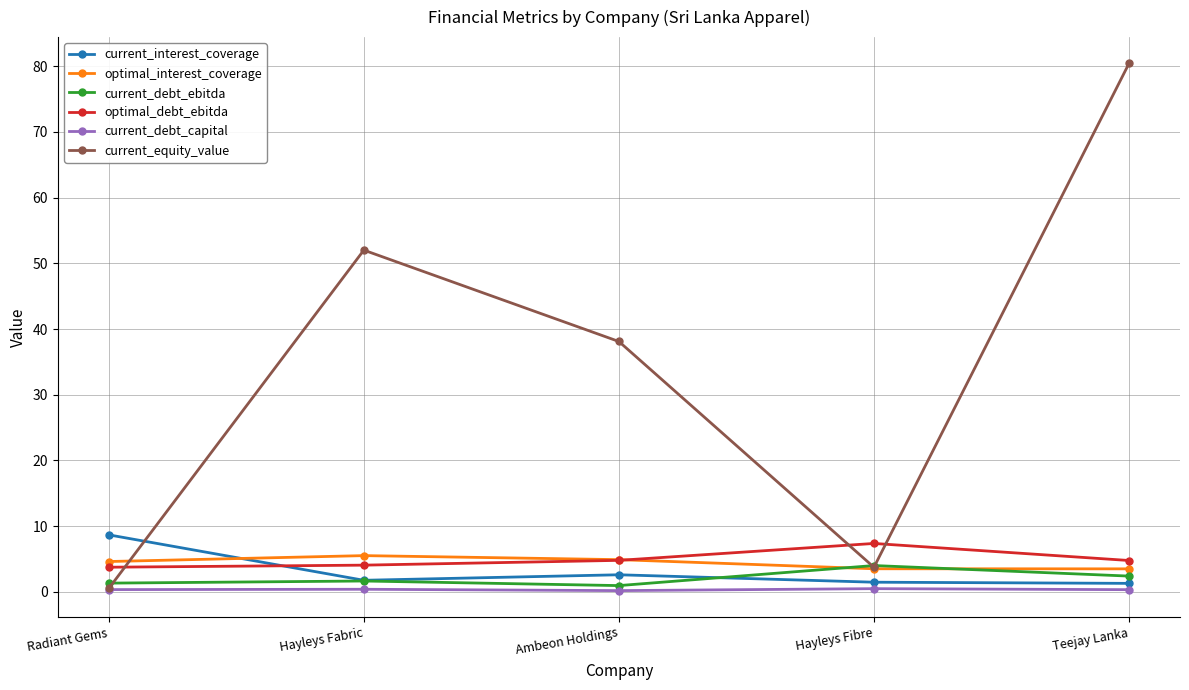

Which series has the widest spread of values?

current_equity_value